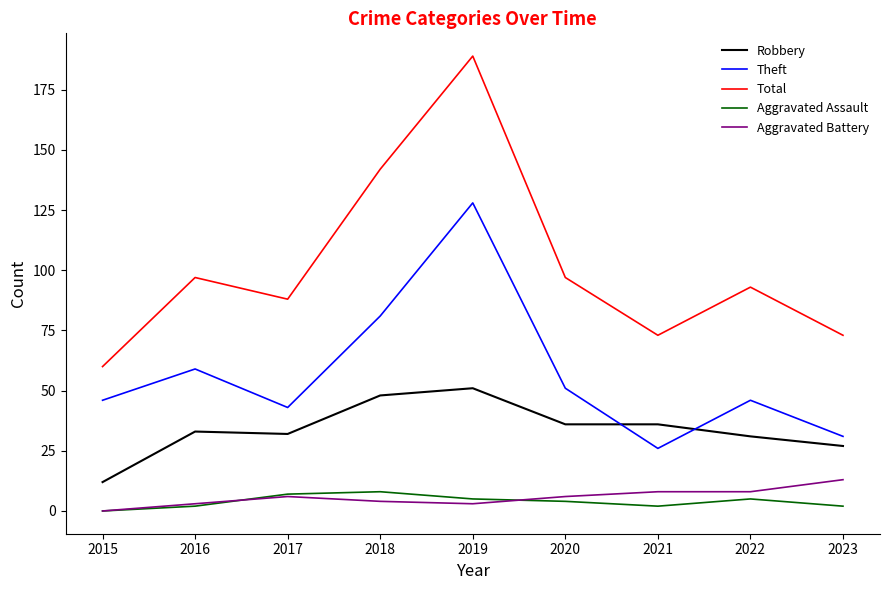

How many lines are shown in the chart?

5